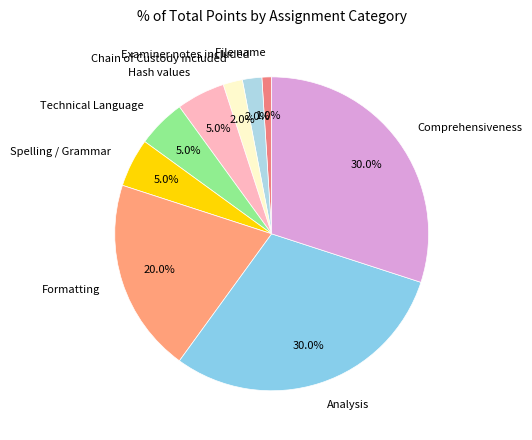

Is Spelling / Grammar the majority of the pie?

No